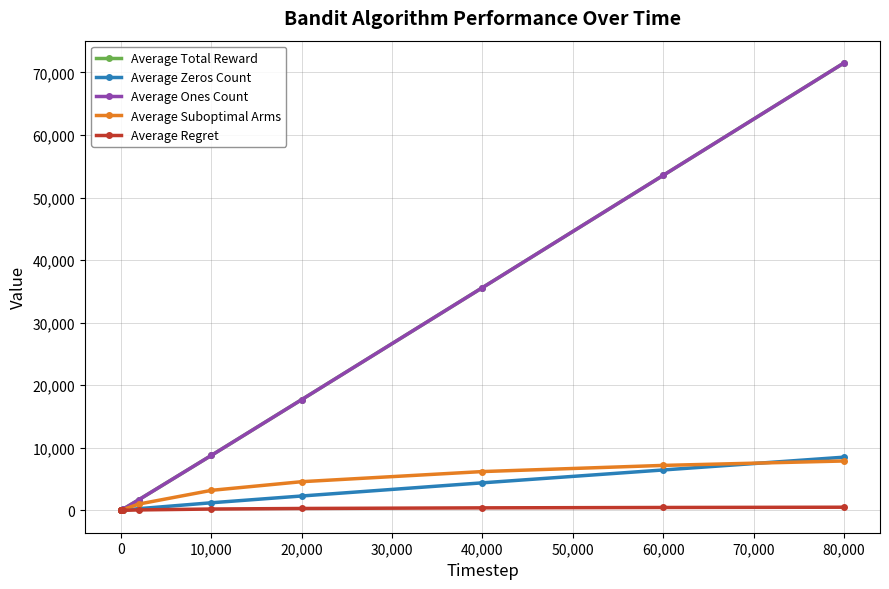

Reading left to right, list all the values displayed in this chart.

Average Total Reward: 1.6	2.6	85.3	171.0	1728.3	8787.1	17703.8	35600.1	53543.8	71500.0
Average Zeros Count: 0.3	0.4	14.7	29.0	271.7	1212.9	2296.2	4399.9	6456.2	8500.0
Average Ones Count: 1.6	2.6	85.3	171.0	1728.3	8787.1	17703.8	35600.1	53543.8	71500.0
Average Suboptimal Arms: 2.0	2.0	64.5	126.4	1017.7	3199.2	4582.5	6200.1	7184.6	7891.6
Average Regret: 0.1	0.1	4.8	9.3	71.3	213.2	300.3	399.8	459.6	502.1